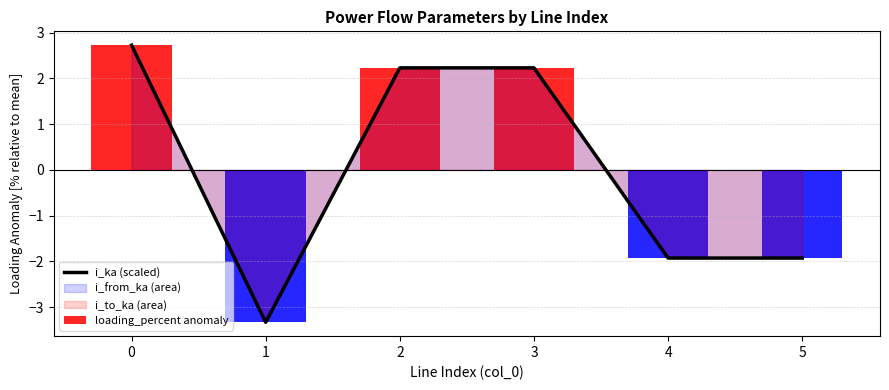

What is the value of the 4th bar from the left?

2.2